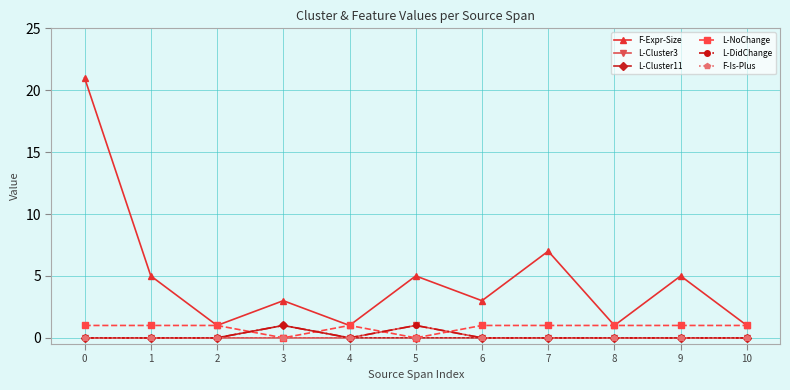

What is the sum of all F-Expr-Size values?

53